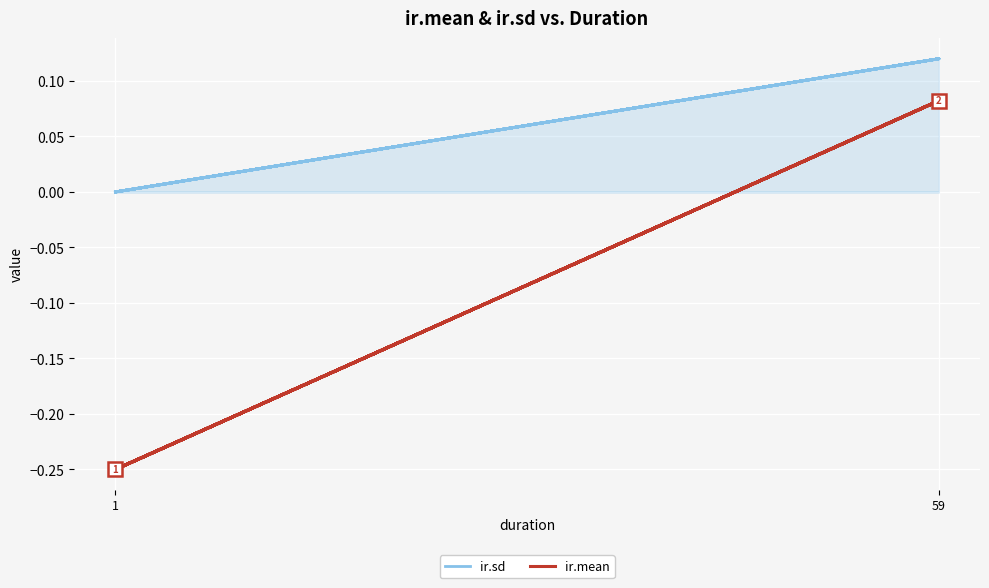

What is the sum of all ir.sd values?

0.6